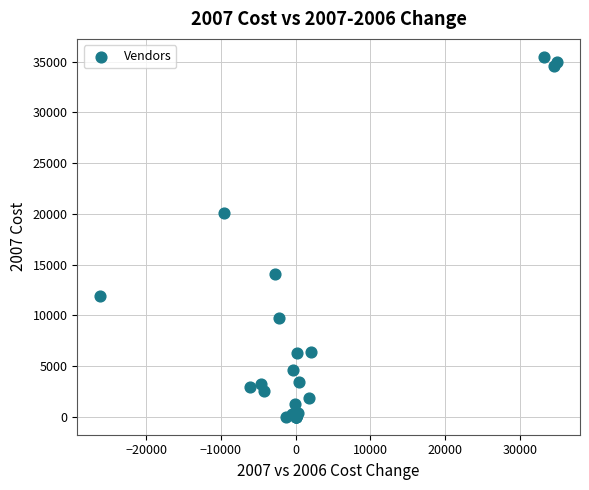

What Y value in the scatter plot is closest to 17730?

20080.2